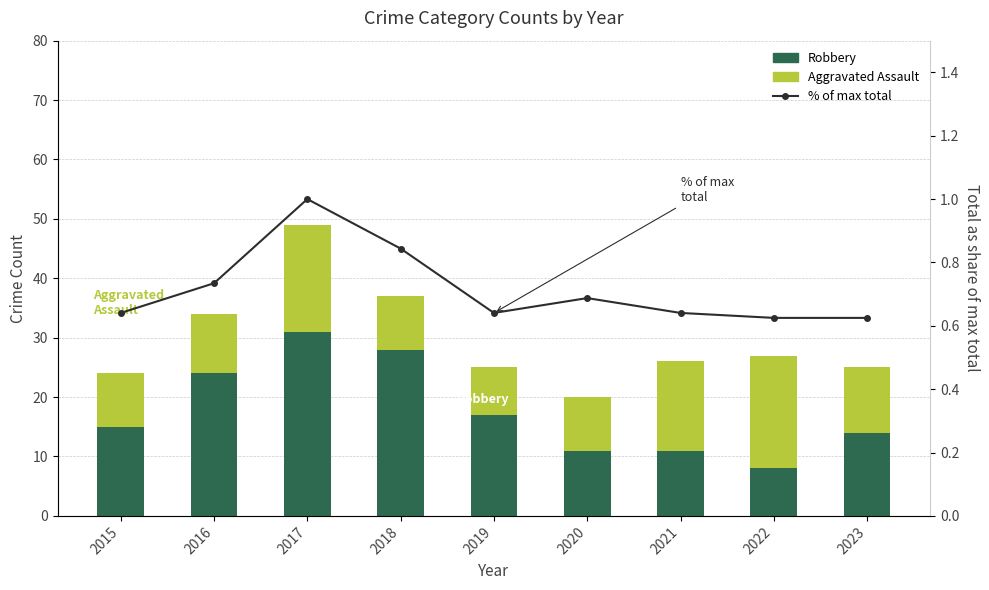

How many groups of bars are there?

9